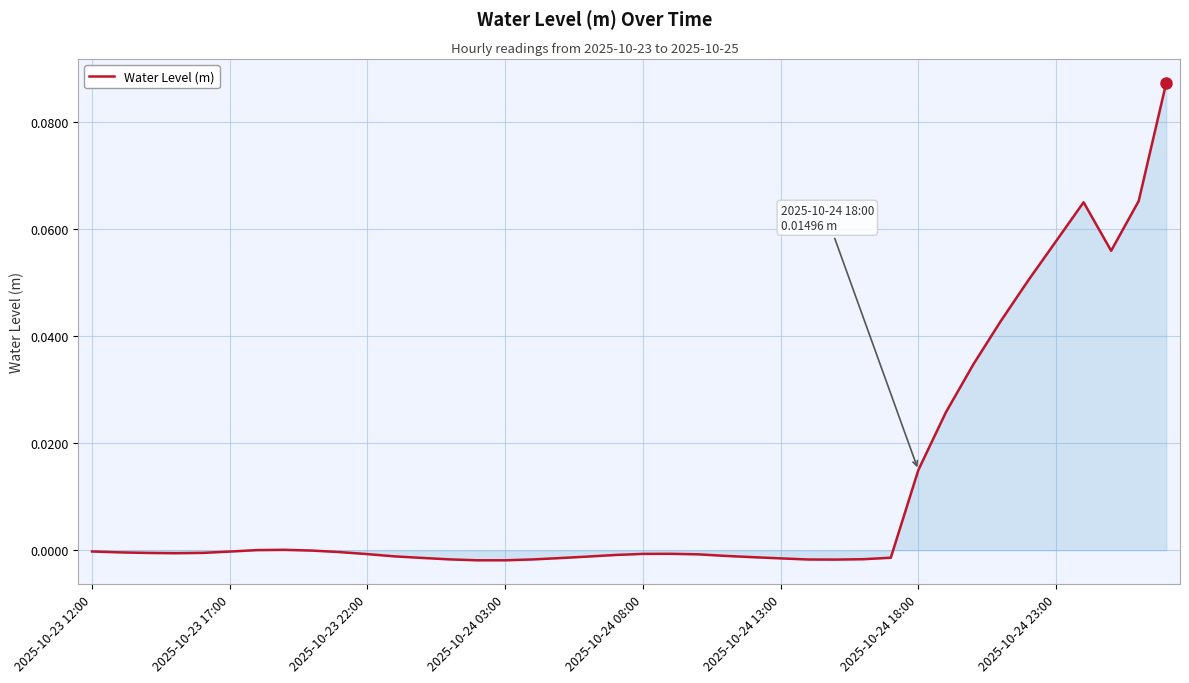

How many interior local peaks (higher than both neighbors) does the data have?

3